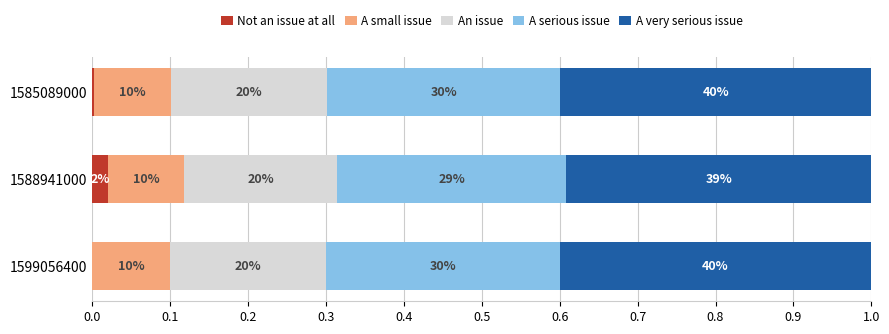

What are all the series names shown in the legend?

Not an issue at all, A small issue, An issue, A serious issue, A very serious issue